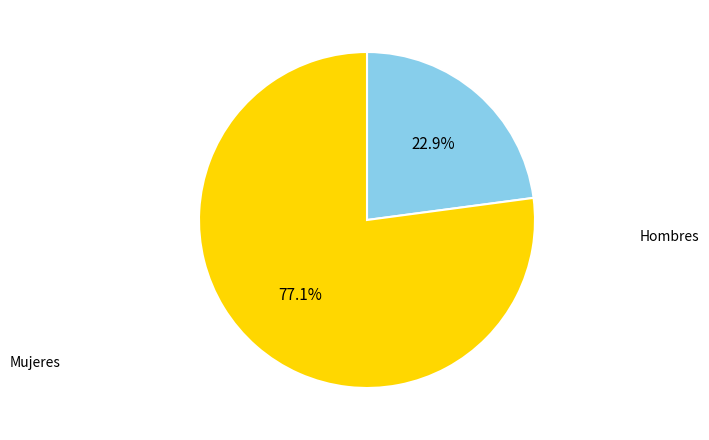

Count the number of slices in the pie.

2